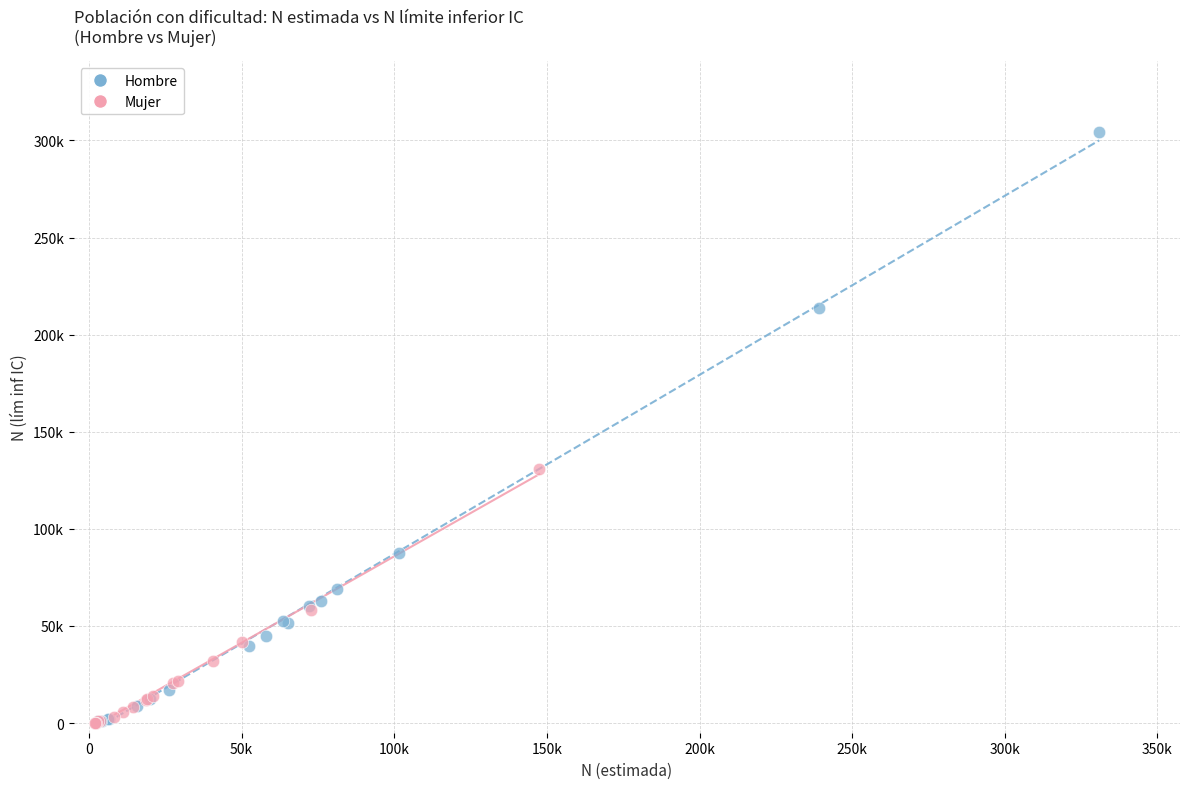

What are all the series names shown in the legend?

Hombre, Mujer